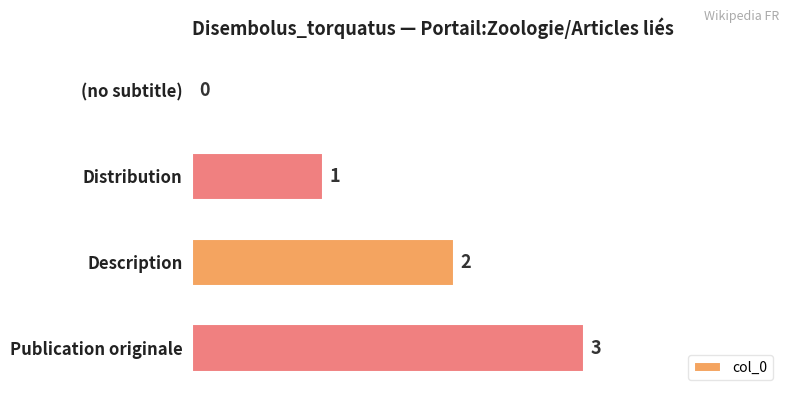

Where is the data nearest to the value 1?

Distribution